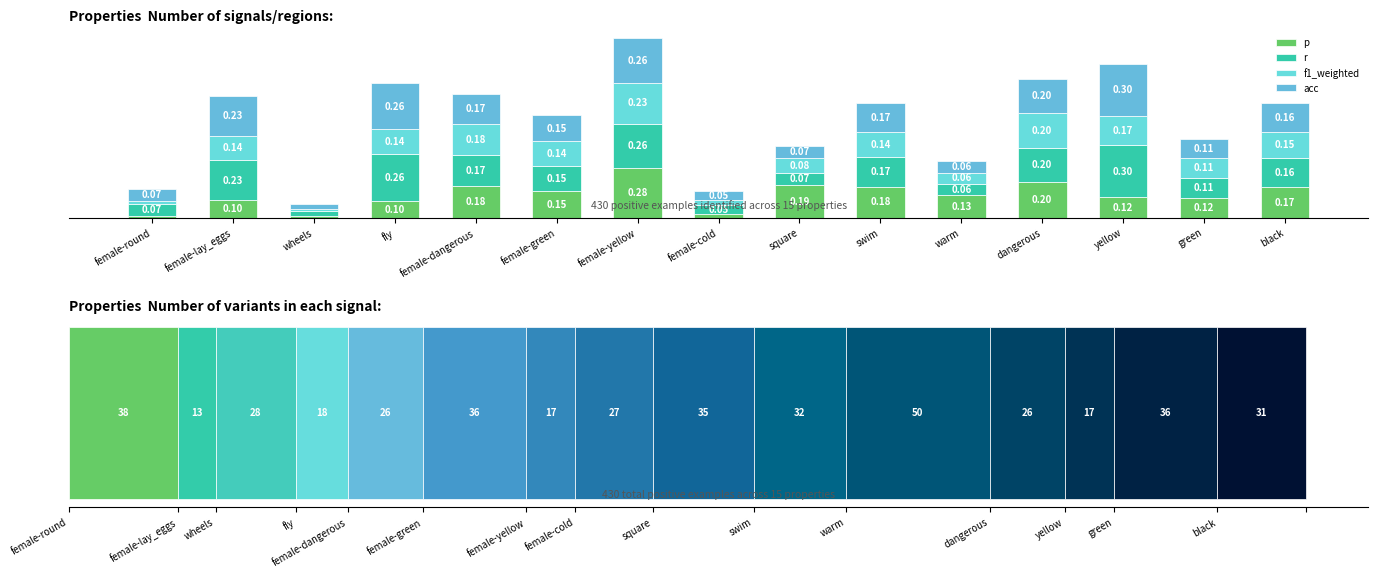

How many bars are there in each group?

4